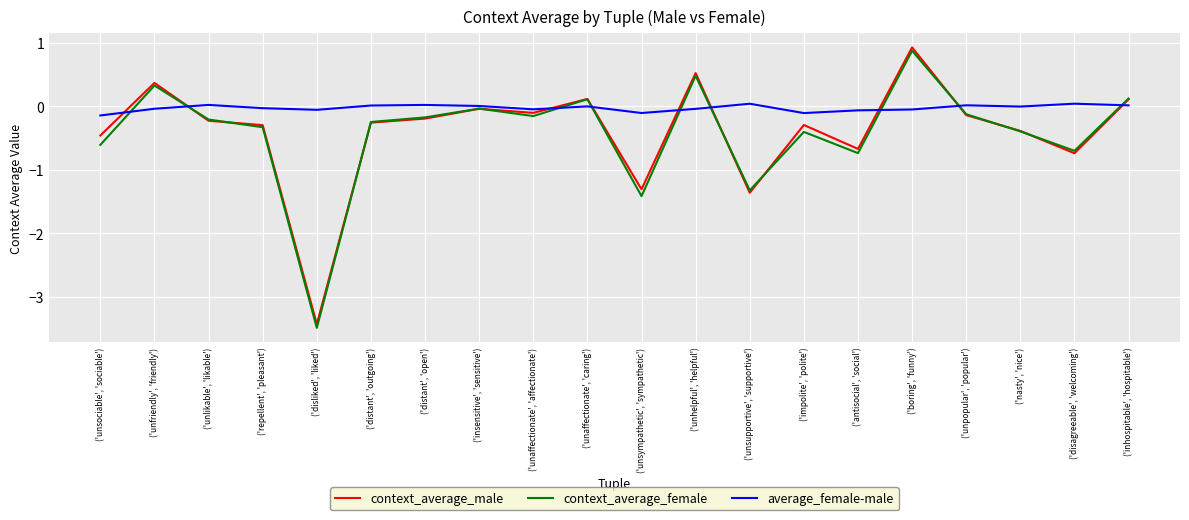

What position from the right is ('unsympathetic', 'sympathetic')?

10